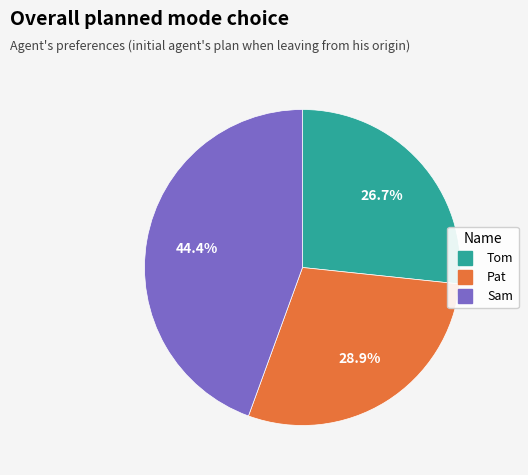

Between Sam and Tom, which is larger?

Sam